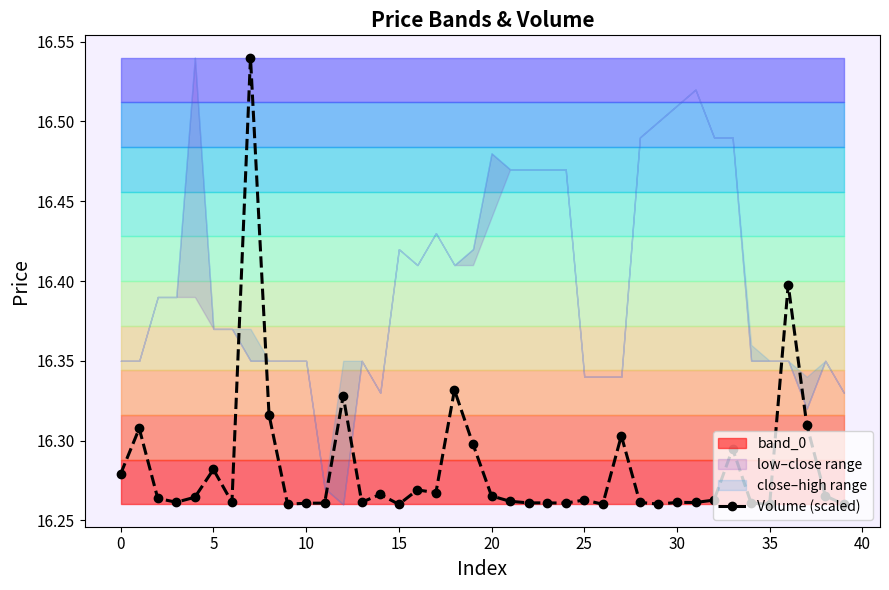

True or false: Volume (scaled) has more than 0 interior local peaks.

True